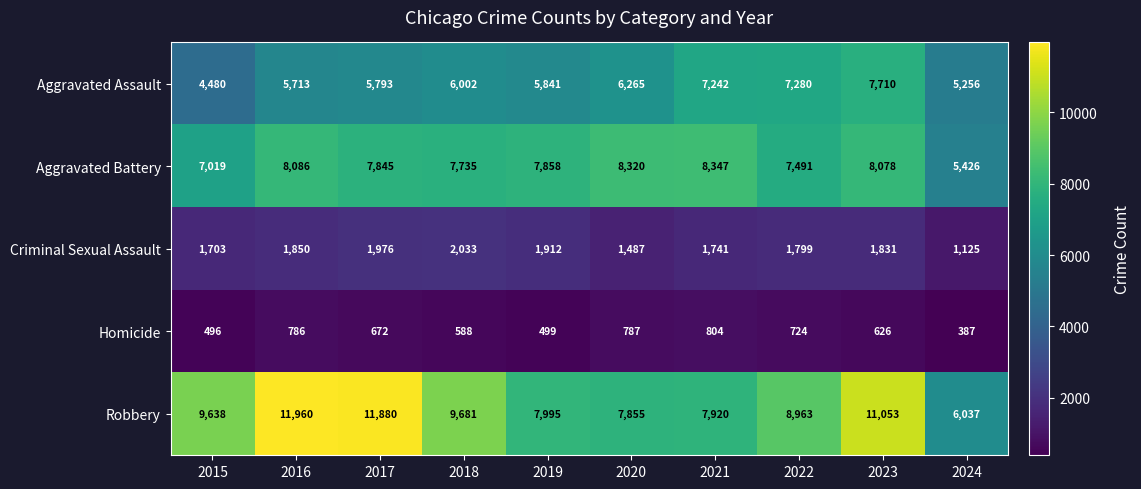

At which label does Homicide reach its peak?

2021